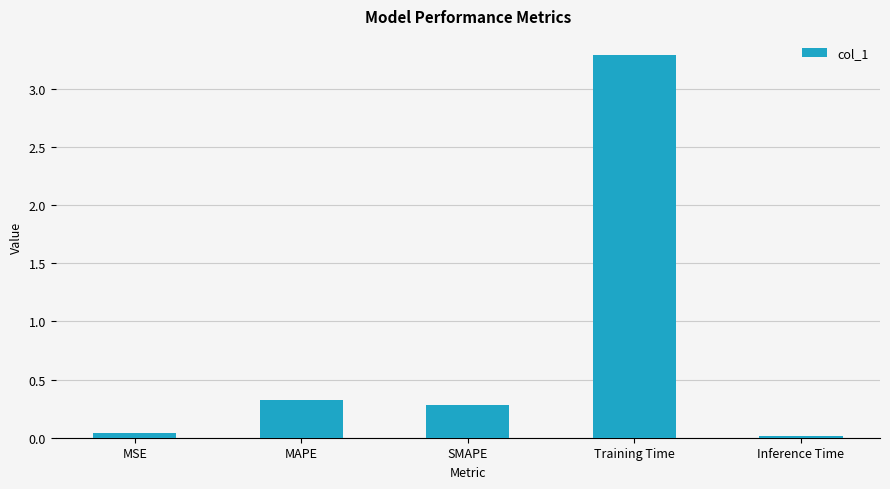

What is the value of the 2nd bar from the left?

0.3